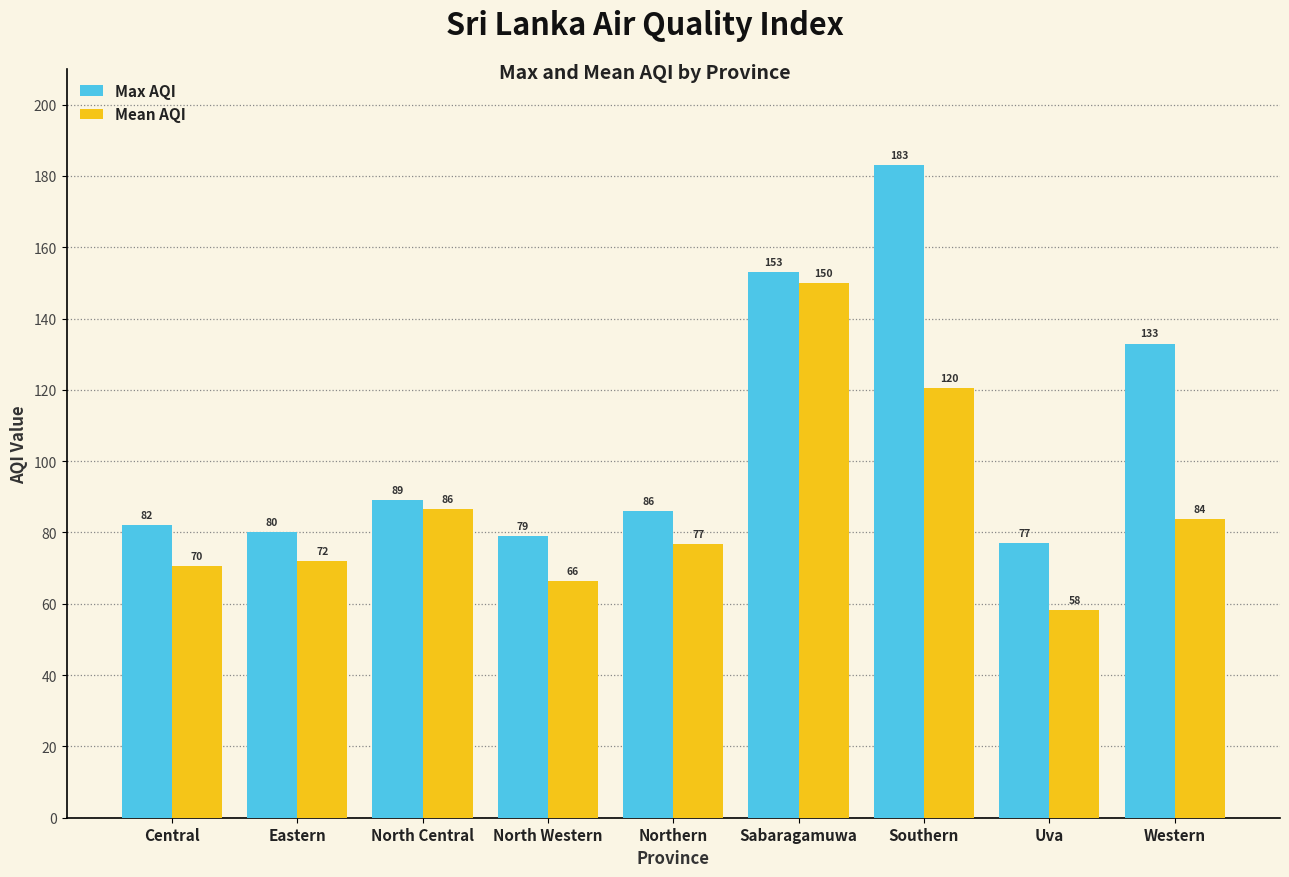

True or false: Max AQI has a value of 153.0 at Sabaragamuwa.

True